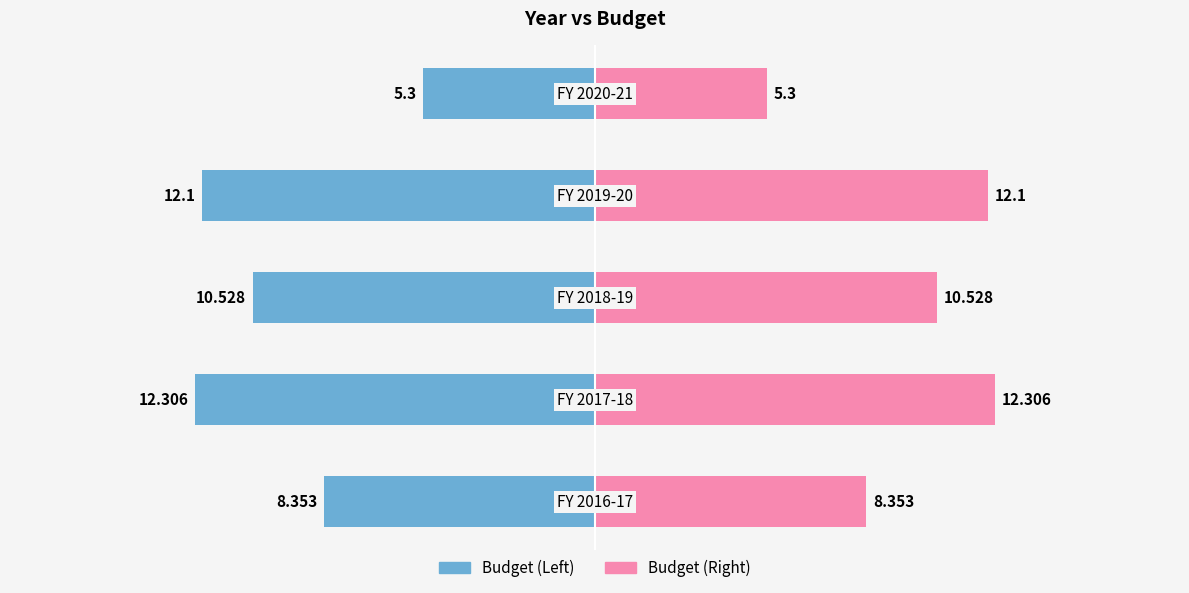

The value of Budget (Right) at 1 is 12.3. True or false?

True